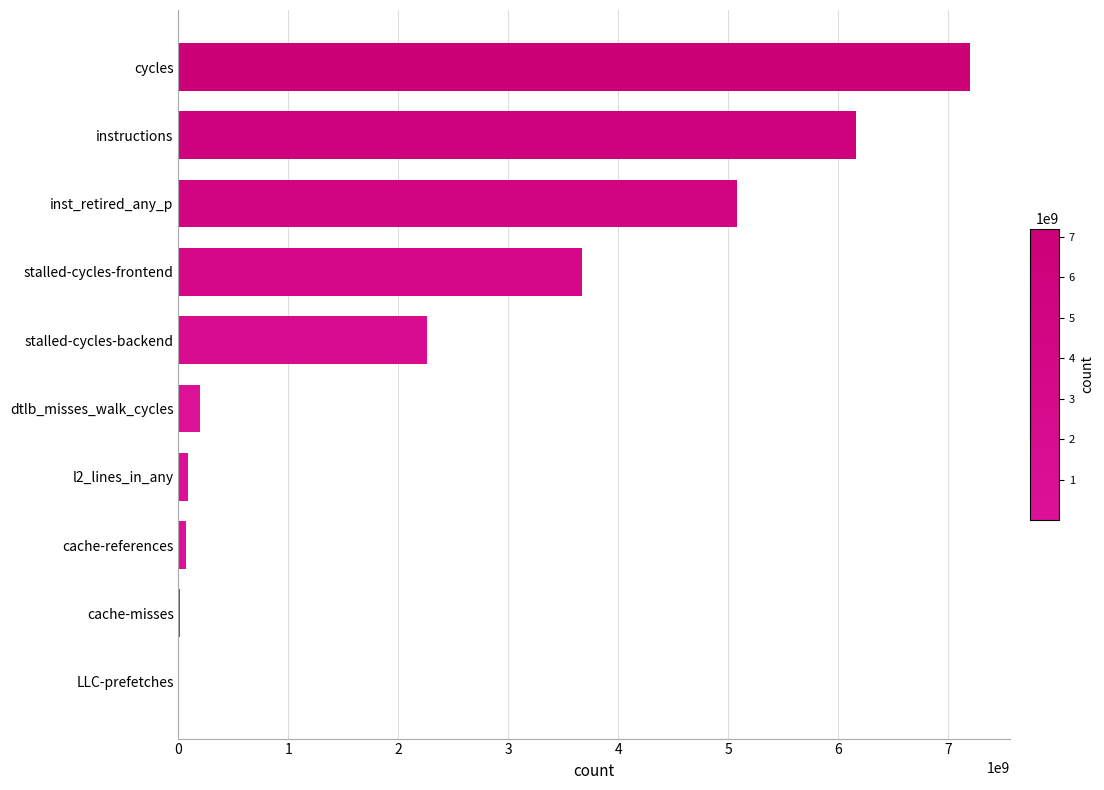

What is the sum of the values at stalled-cycles-backend and dtlb_misses_walk_cycles?

2457934480